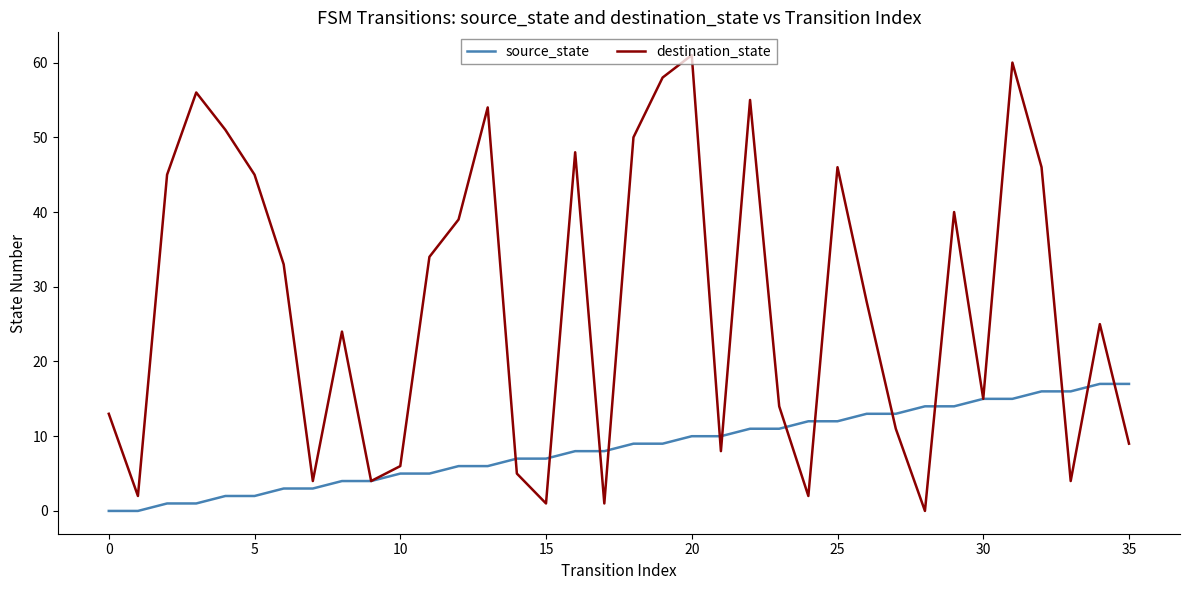

Which series has the largest total across all categories?

destination_state